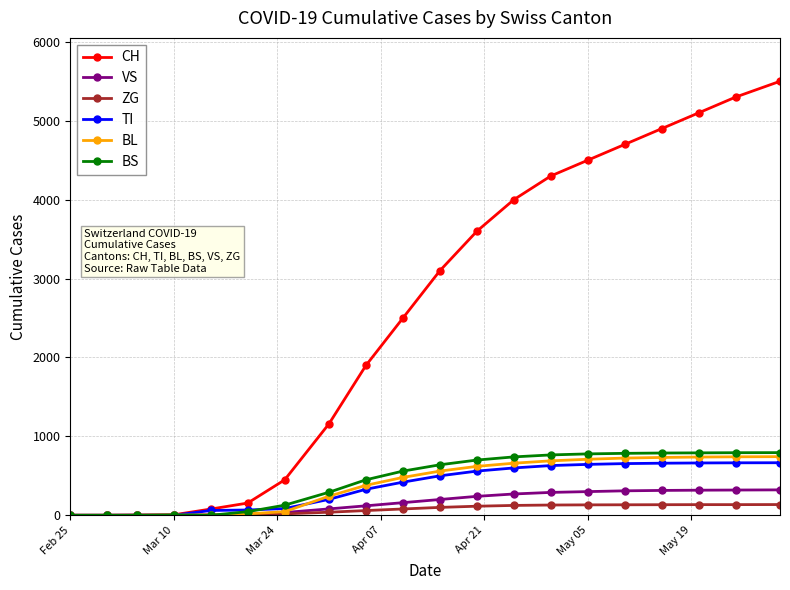

What is the highest value of the ZG series?

136